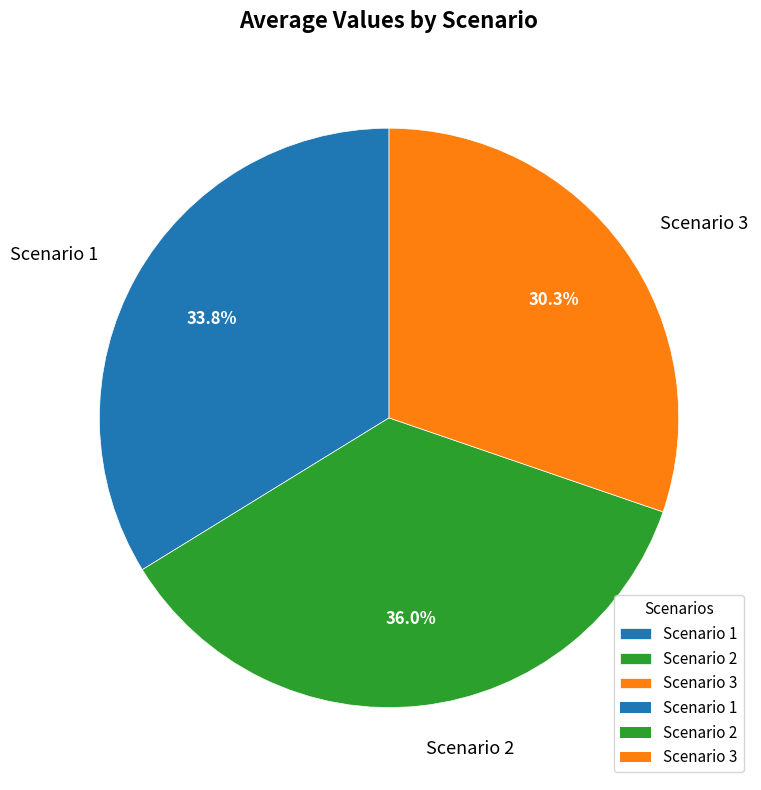

Does Scenario 2 represent more than half of the total?

No